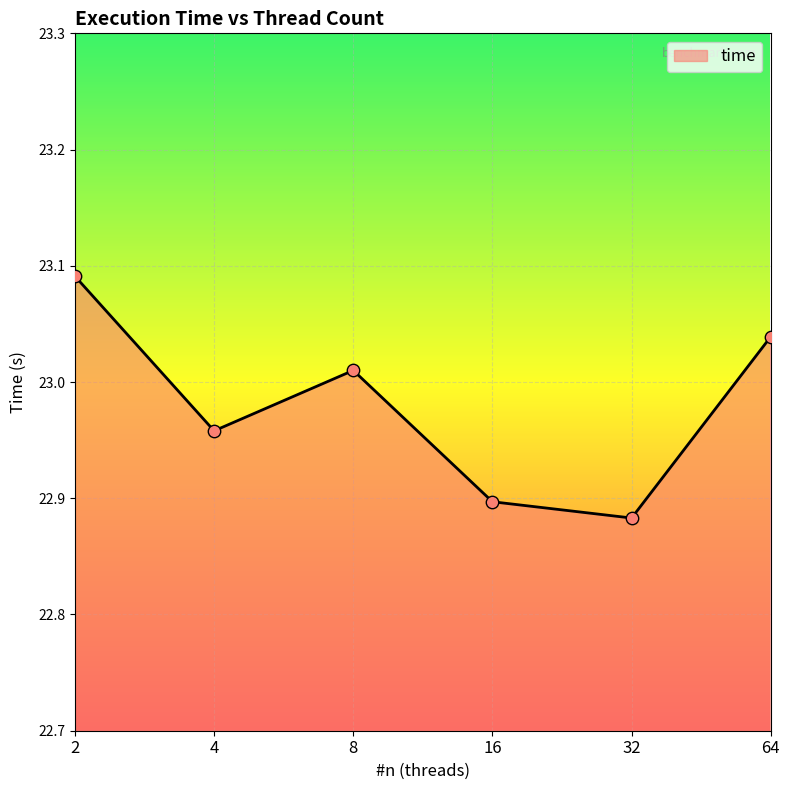

True or false: there are more than 0 points higher than both neighbors.

True